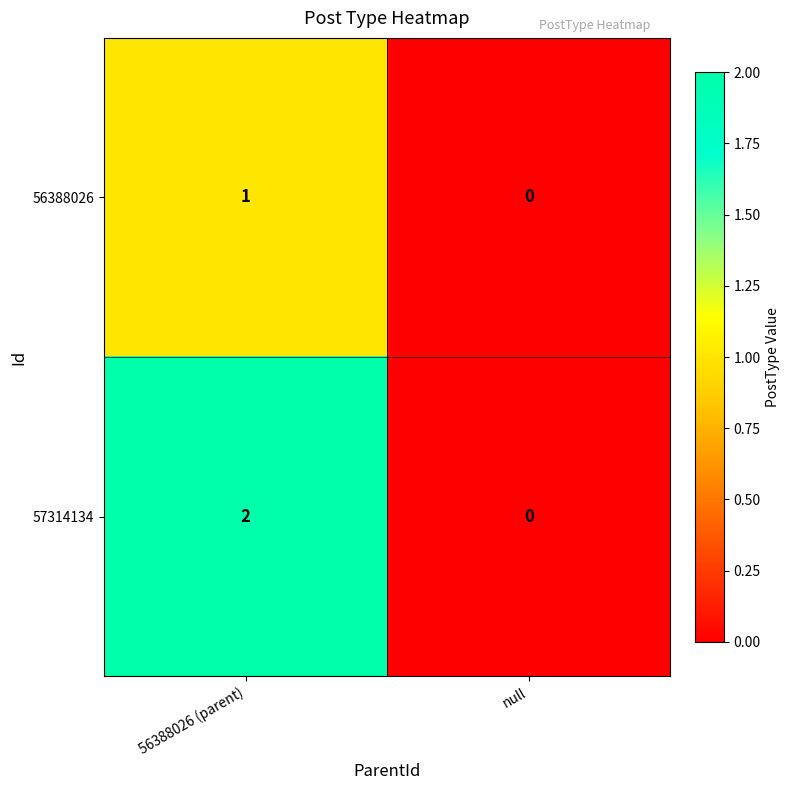

Between 56388026 (parent) and null, which series saw the biggest shift?

57314134